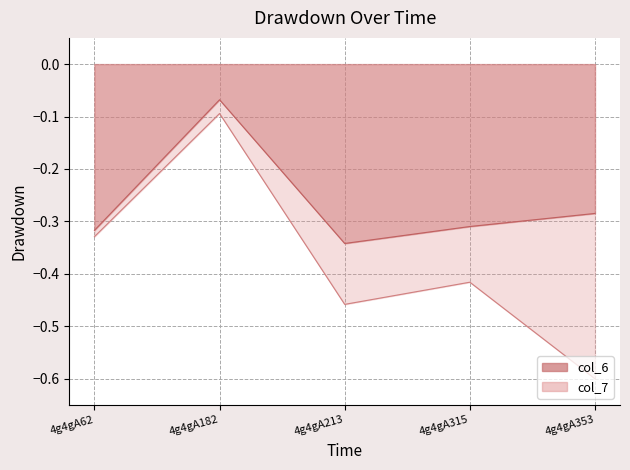

Reading right to left, list all the values displayed in this chart.

col_6: -0.3	-0.3	-0.3	-0.1	-0.3
col_7: -0.6	-0.4	-0.5	-0.1	-0.3